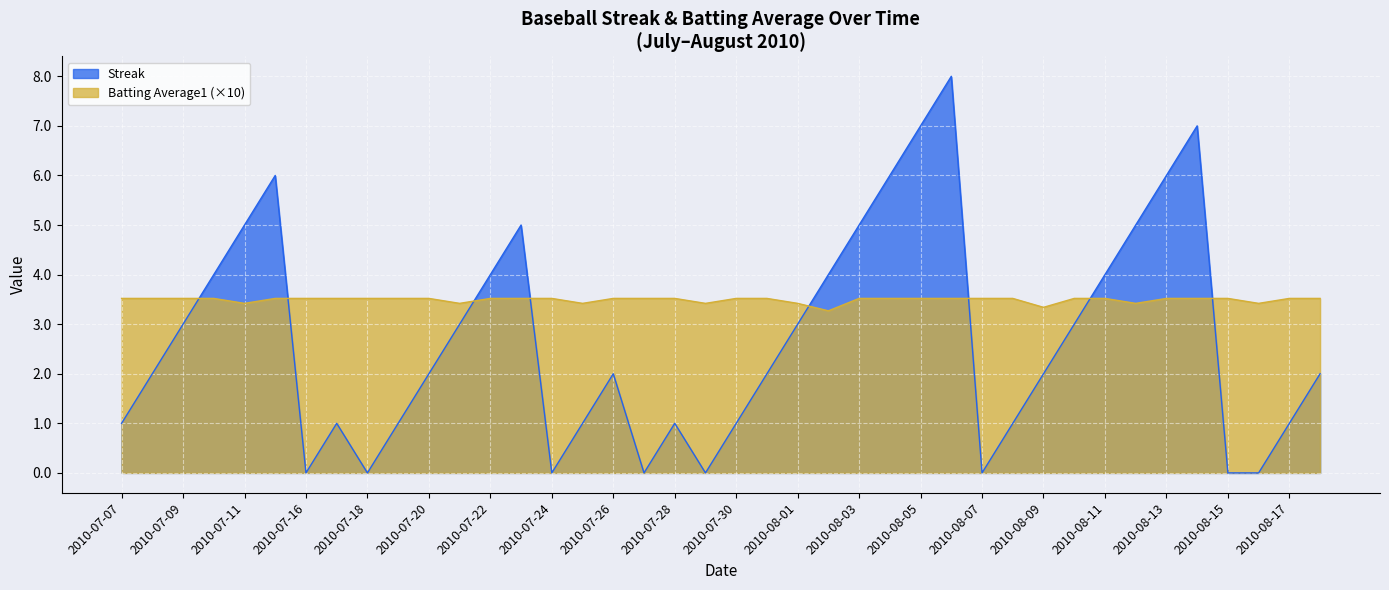

What is the label of the 35th point from the right?

2010-07-15